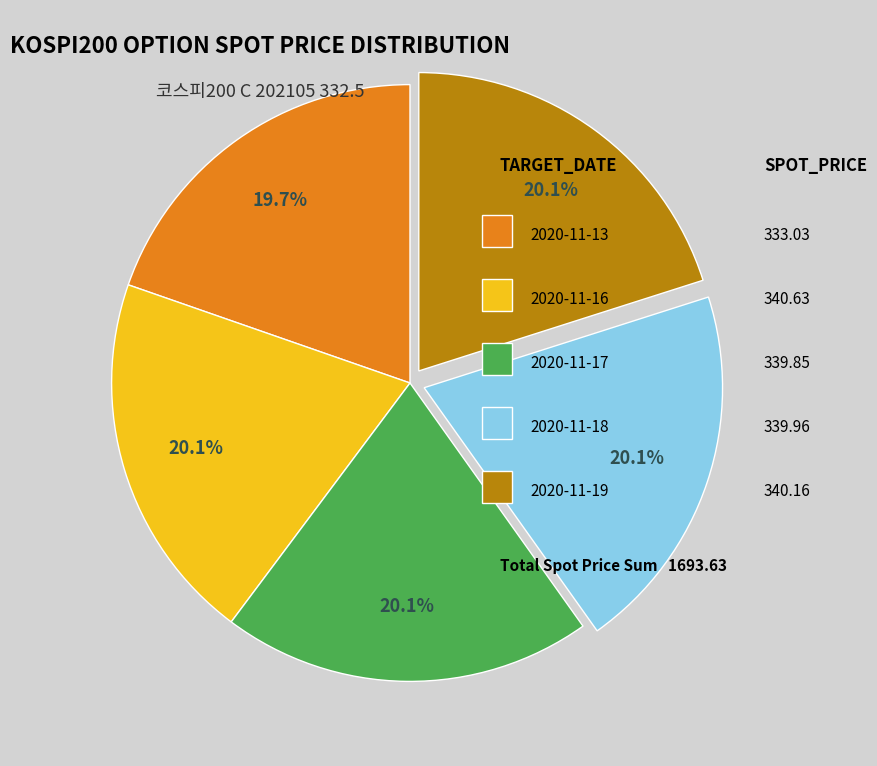

Is there any slice that represents more than half of the pie?

No